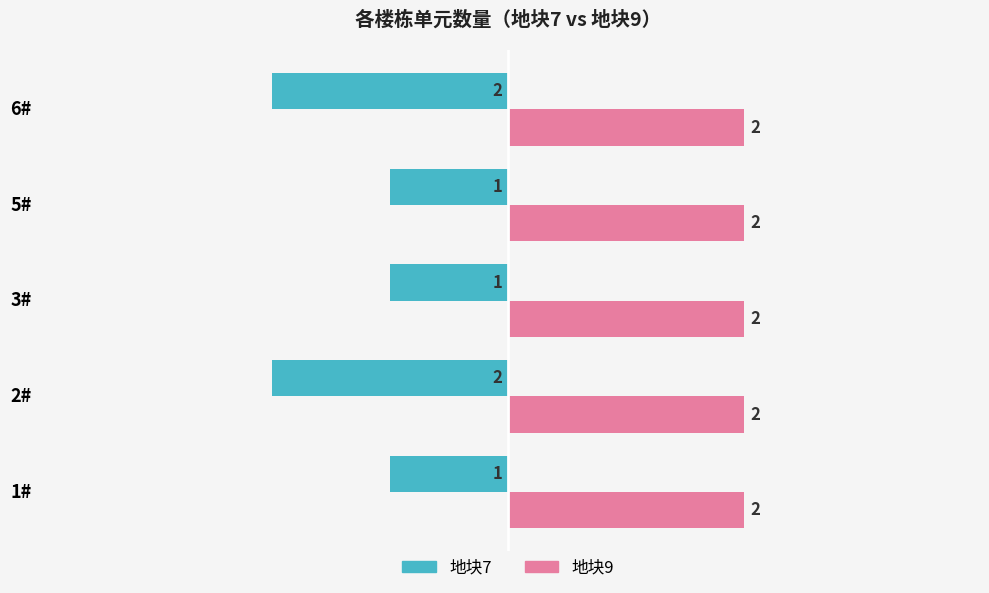

Rank the series by their average value, from lowest to highest.

地块7, 地块9